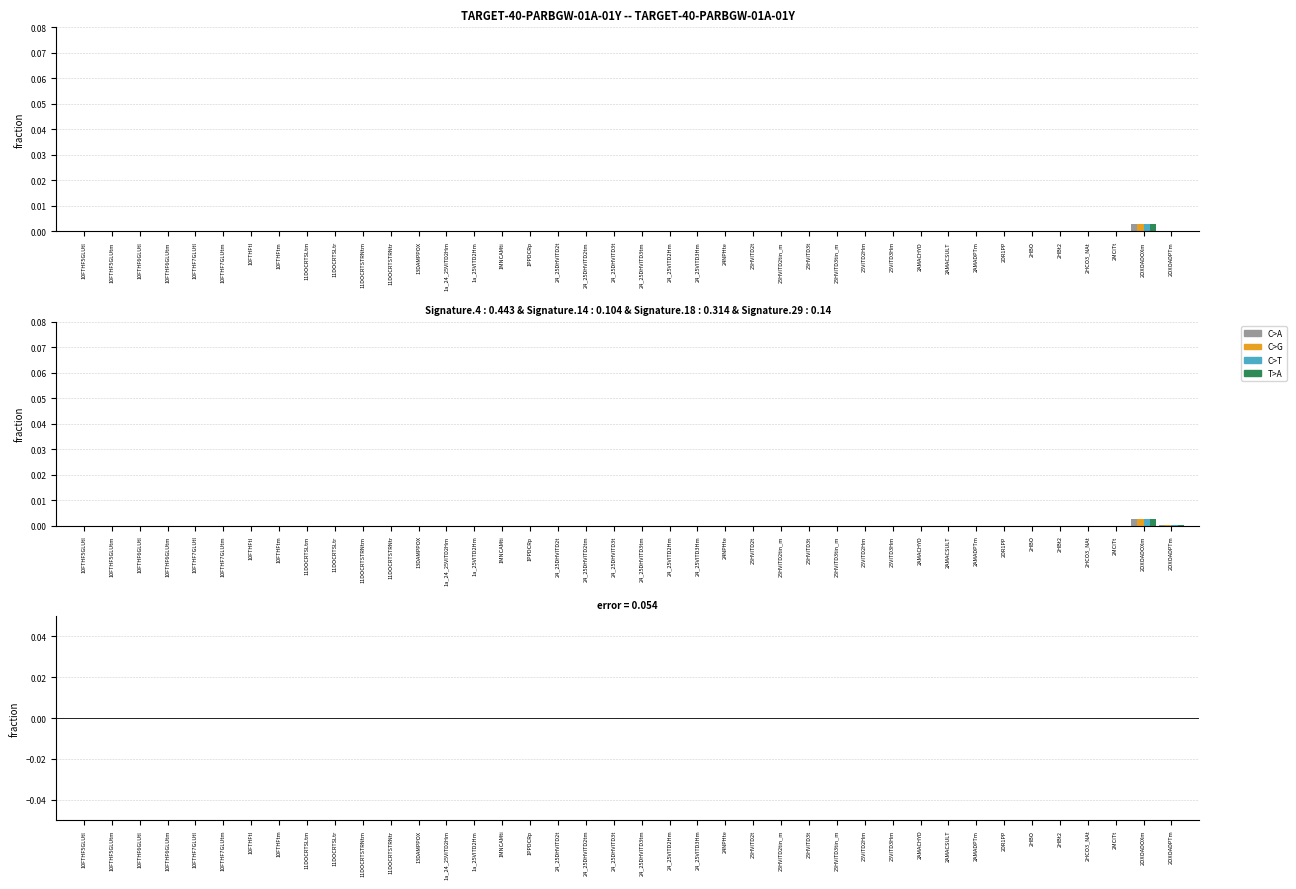

The C>T series shows 0.0 at 1PPDCRp. True or false?

True